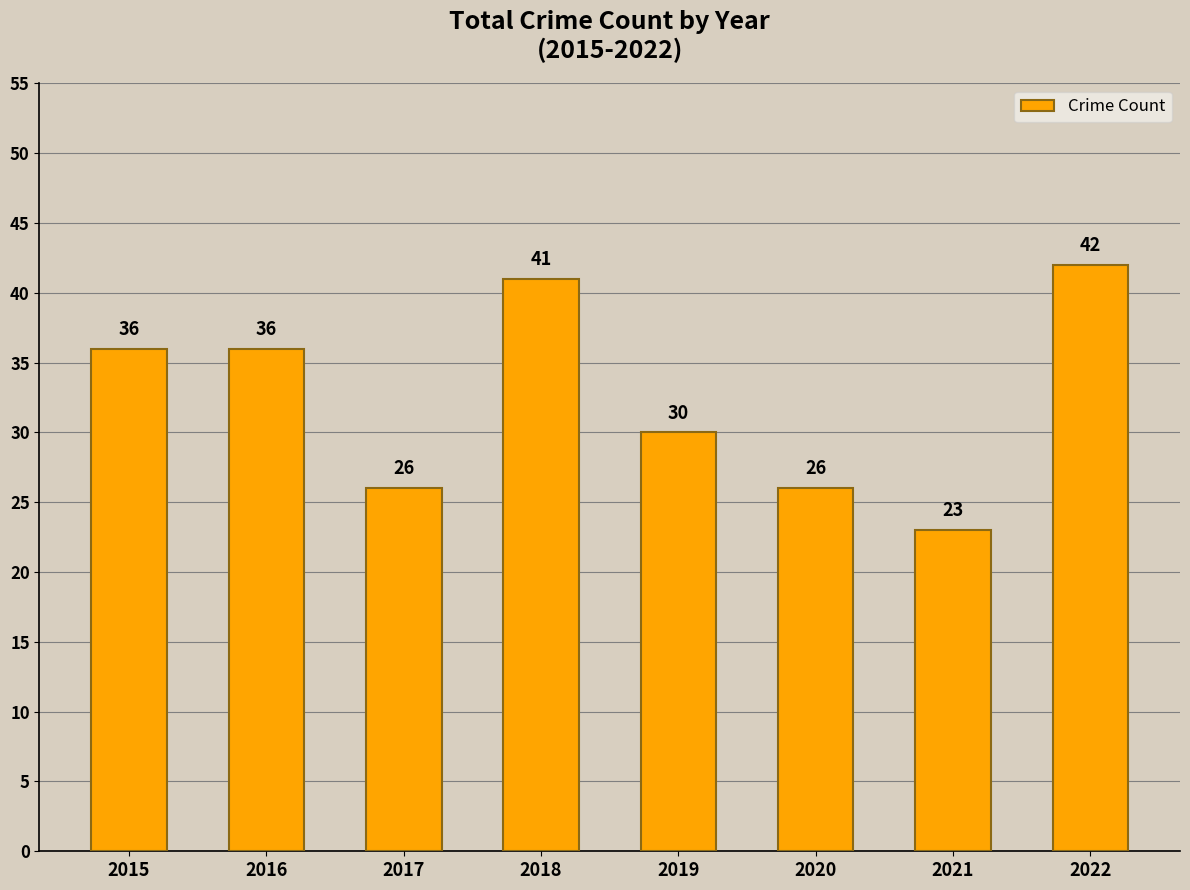

What is the difference between the second highest and second lowest values?

15